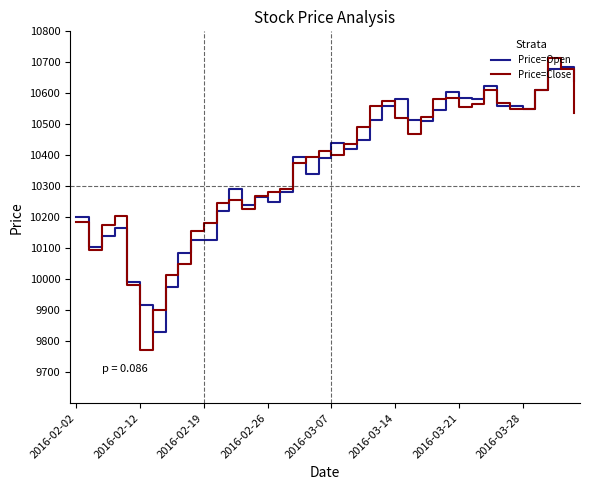

What is the greatest value displayed?

10715